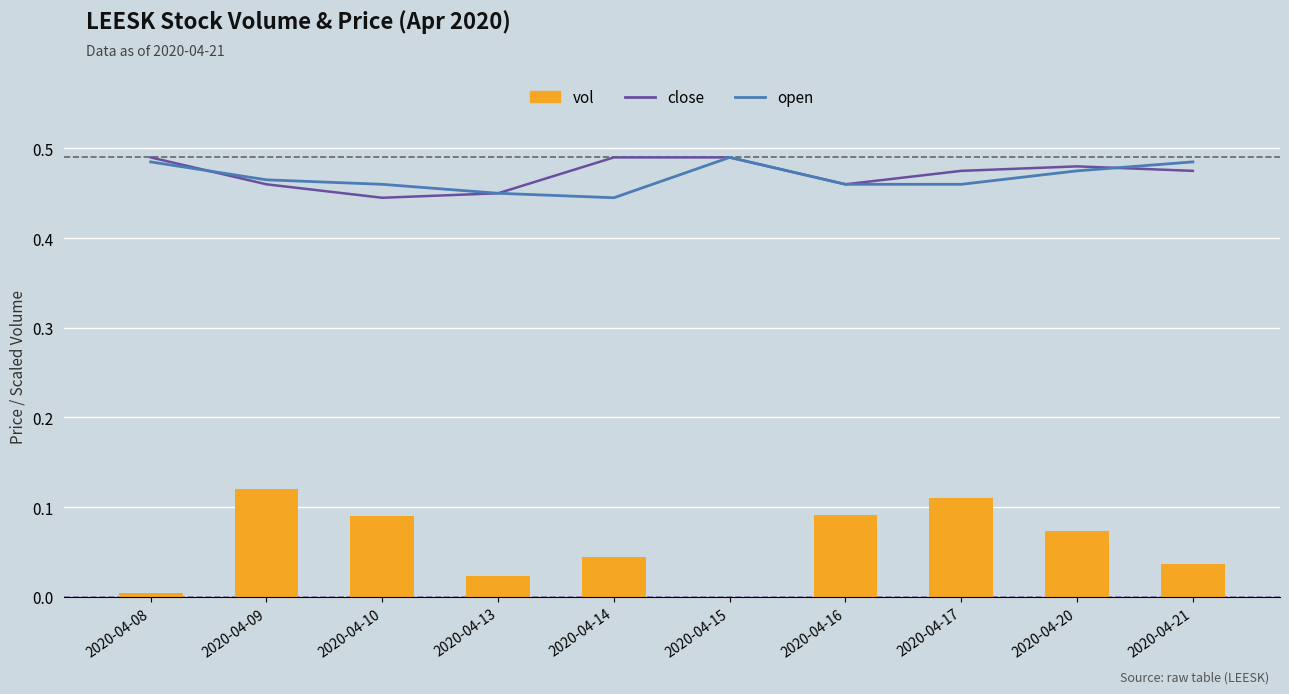

Is it true that open equals 0.2 at 2020-04-13?

False